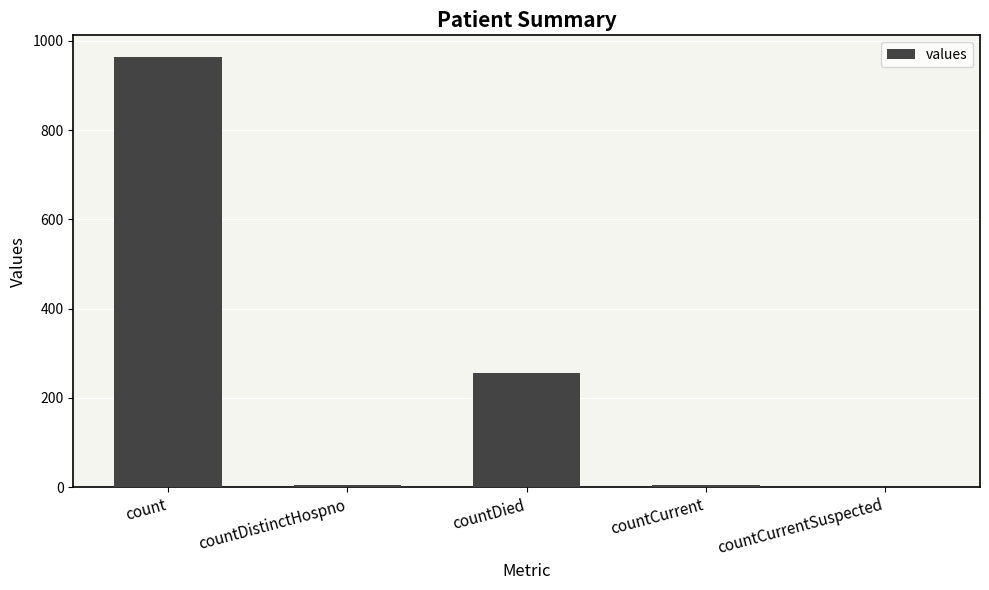

What is the maximum value shown in the chart?

964